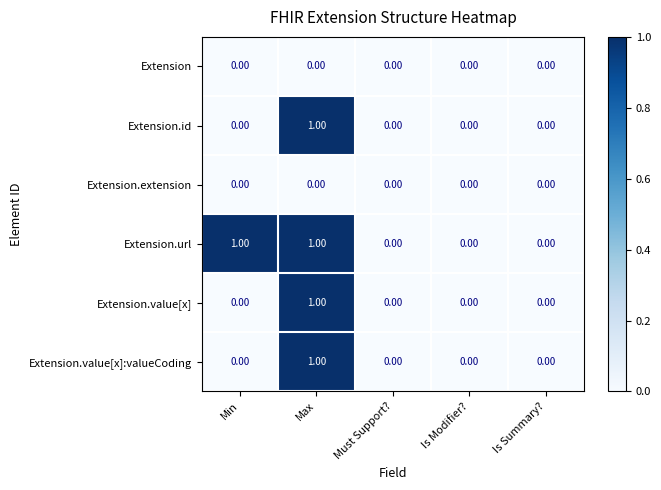

At which category is the sum across all series the highest?

Max